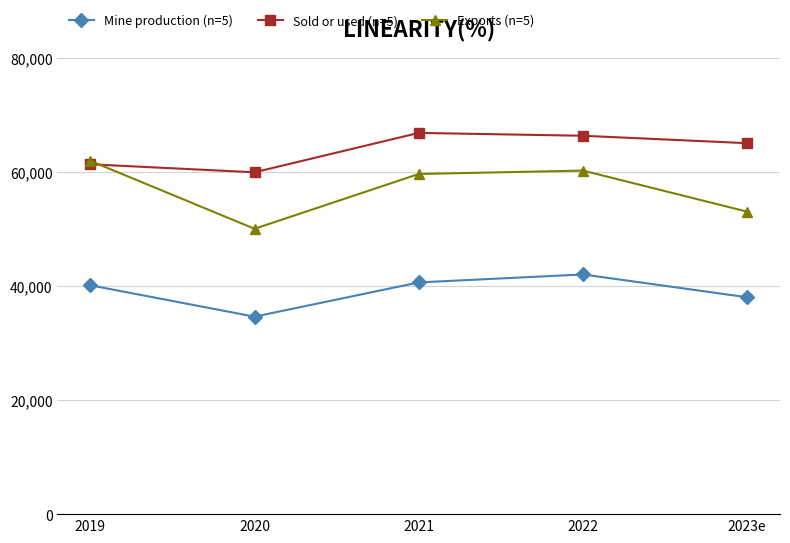

Where is the first local minimum for Exports (n=5)?

2020